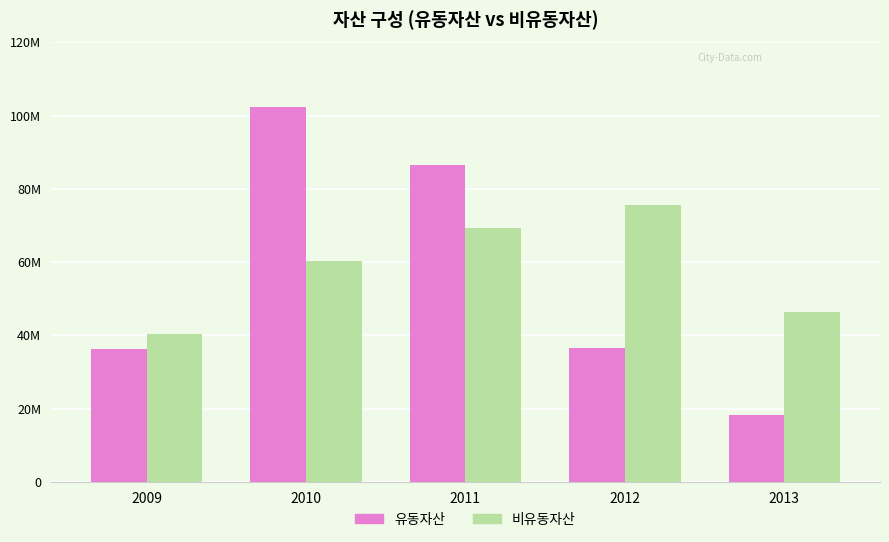

At which label does 비유동자산 reach its minimum?

2009